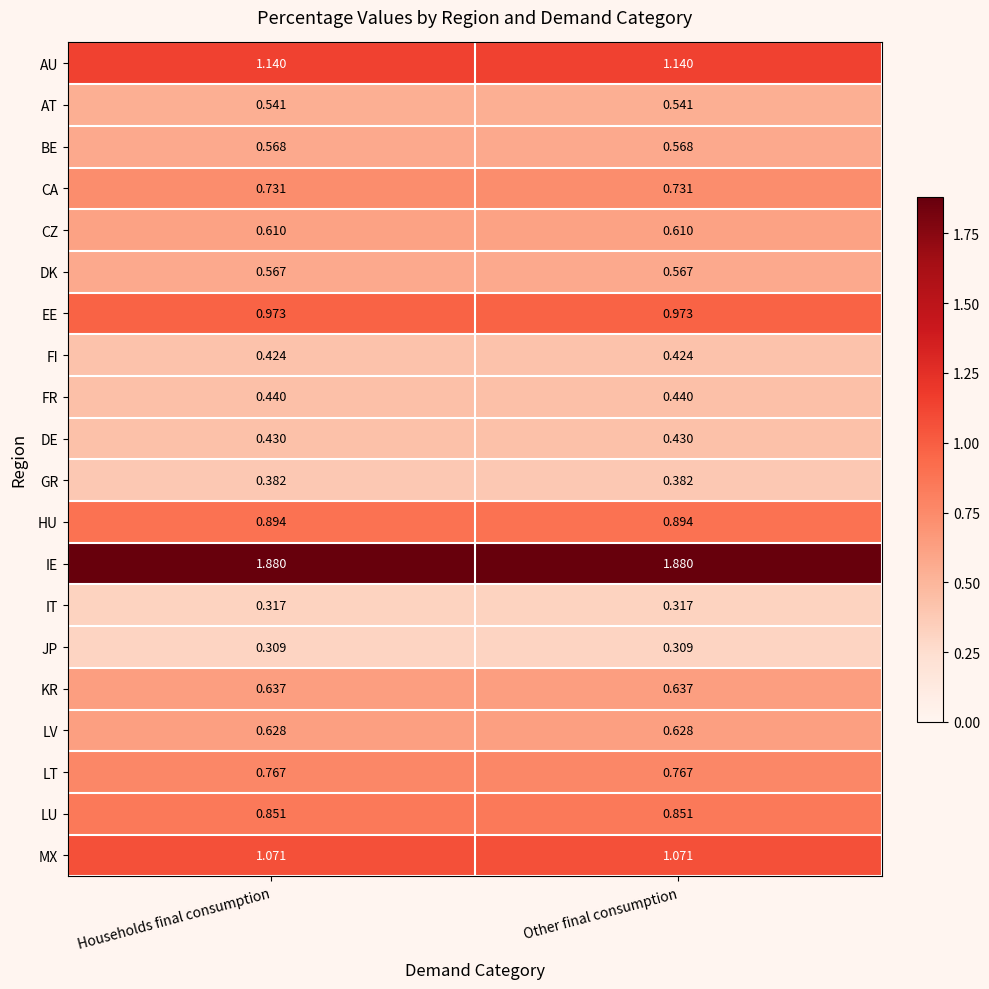

Is the value of JP at Other final consumption greater than the value of LV at Households final consumption?

No